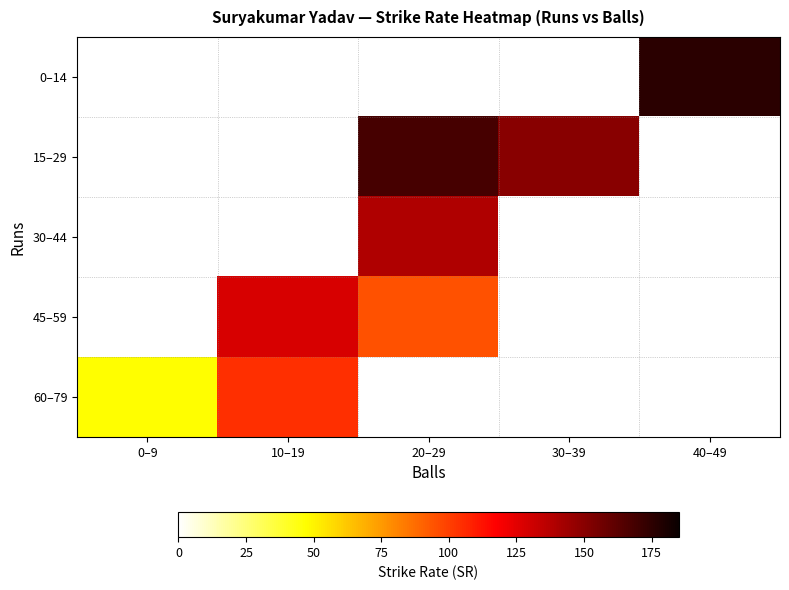

What is the minimum value shown in the chart?

47.6